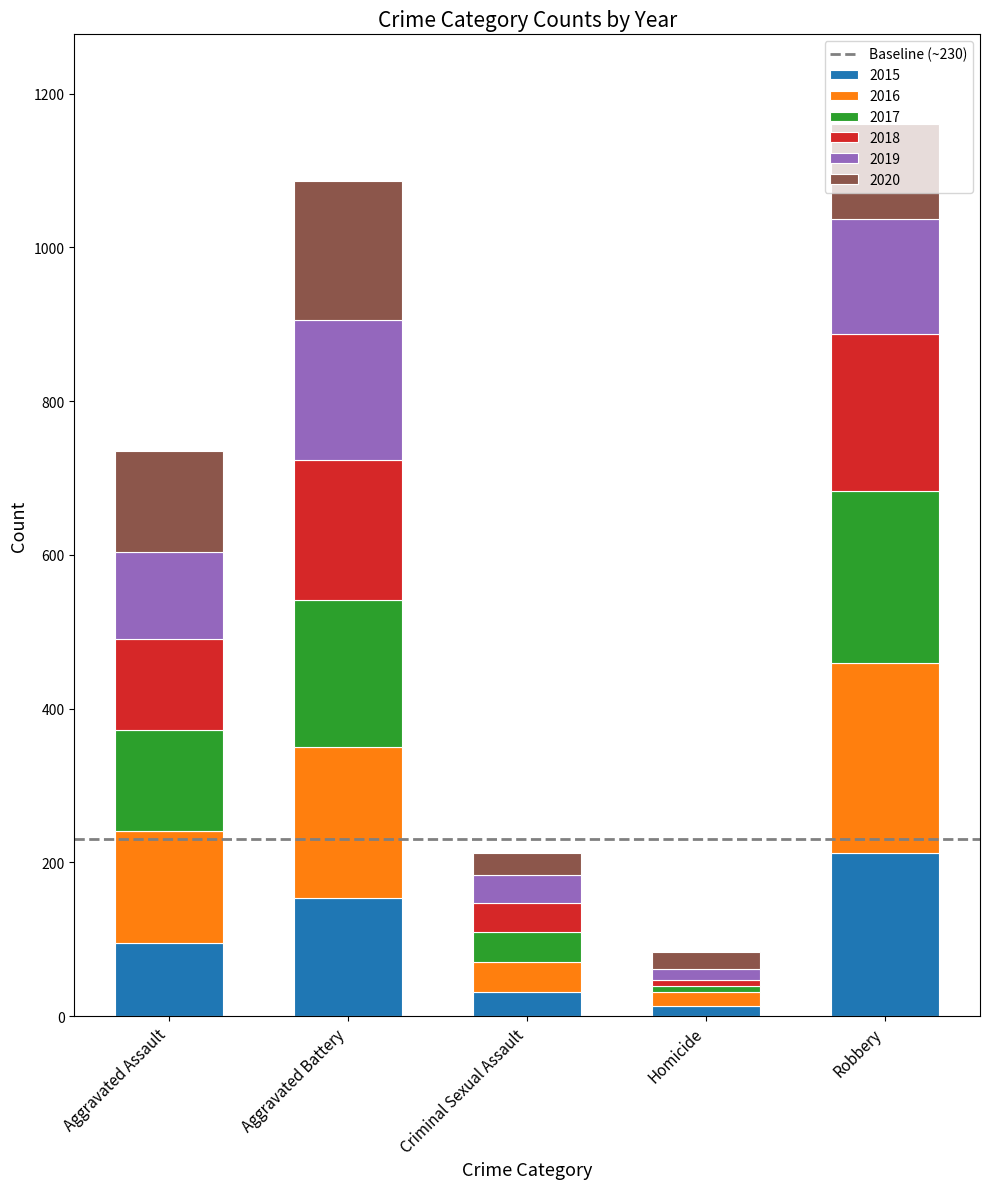

What is the total value across all series at Robbery?

1161